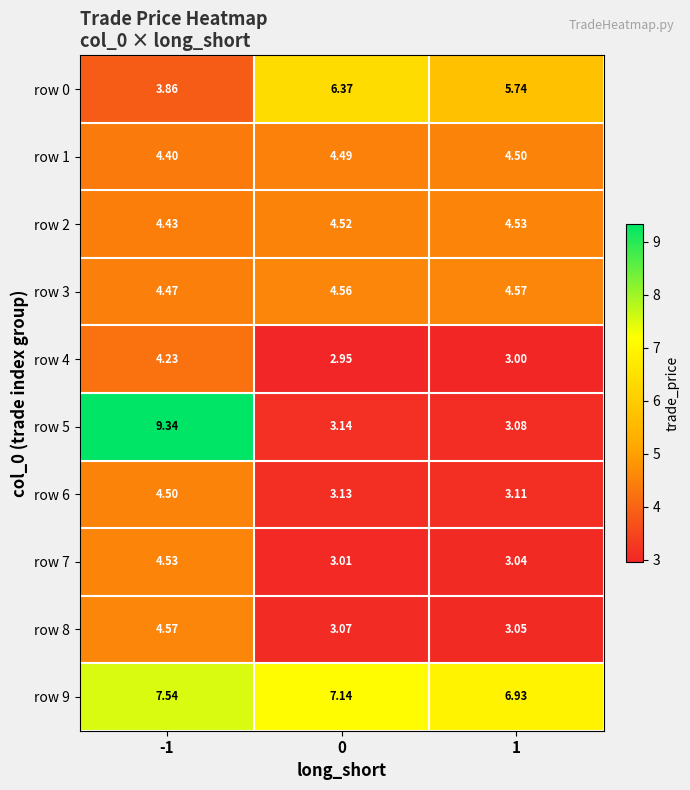

Is the value of row 4 at 1 greater than the value of row 7 at -1?

No